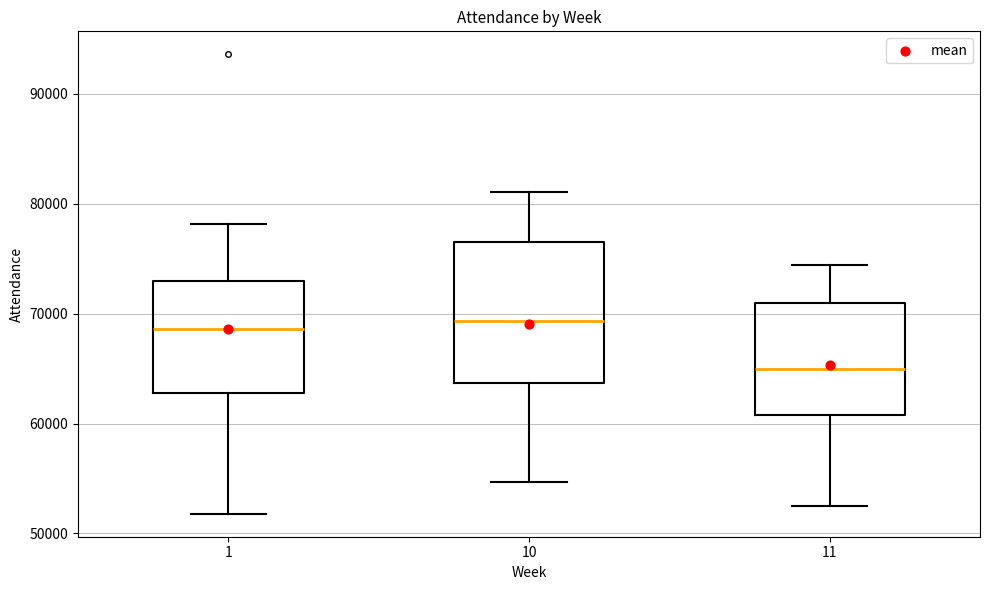

Reading left to right, transcribe this box plot: for each box, give where its median line is, the range the box spans, and where its two whiskers end, as read against the y-axis. The values are not printed on the chart, so give them approximately, as read against the axis.

1: median 69000, box 63000 to 73000, whiskers 52000 to 78000
10: median 69000, box 64000 to 77000, whiskers 55000 to 81000
11: median 65000, box 61000 to 71000, whiskers 53000 to 74000